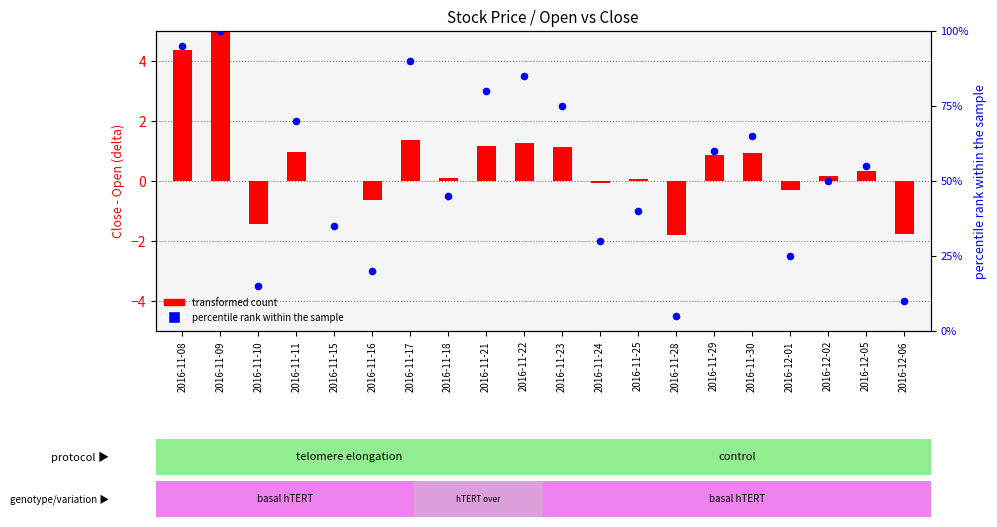

Between 2016-11-30 and 2016-11-17, which is larger?

2016-11-17